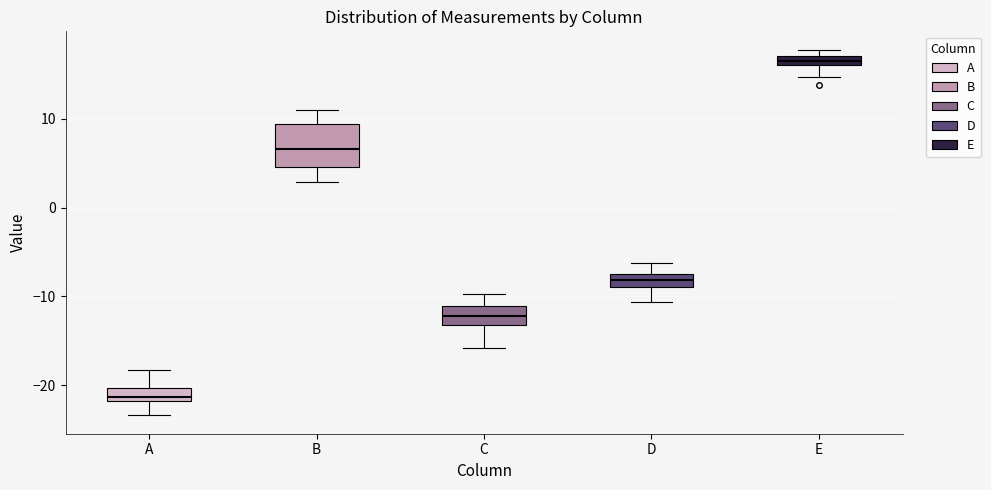

Which box has the highest median line?

E